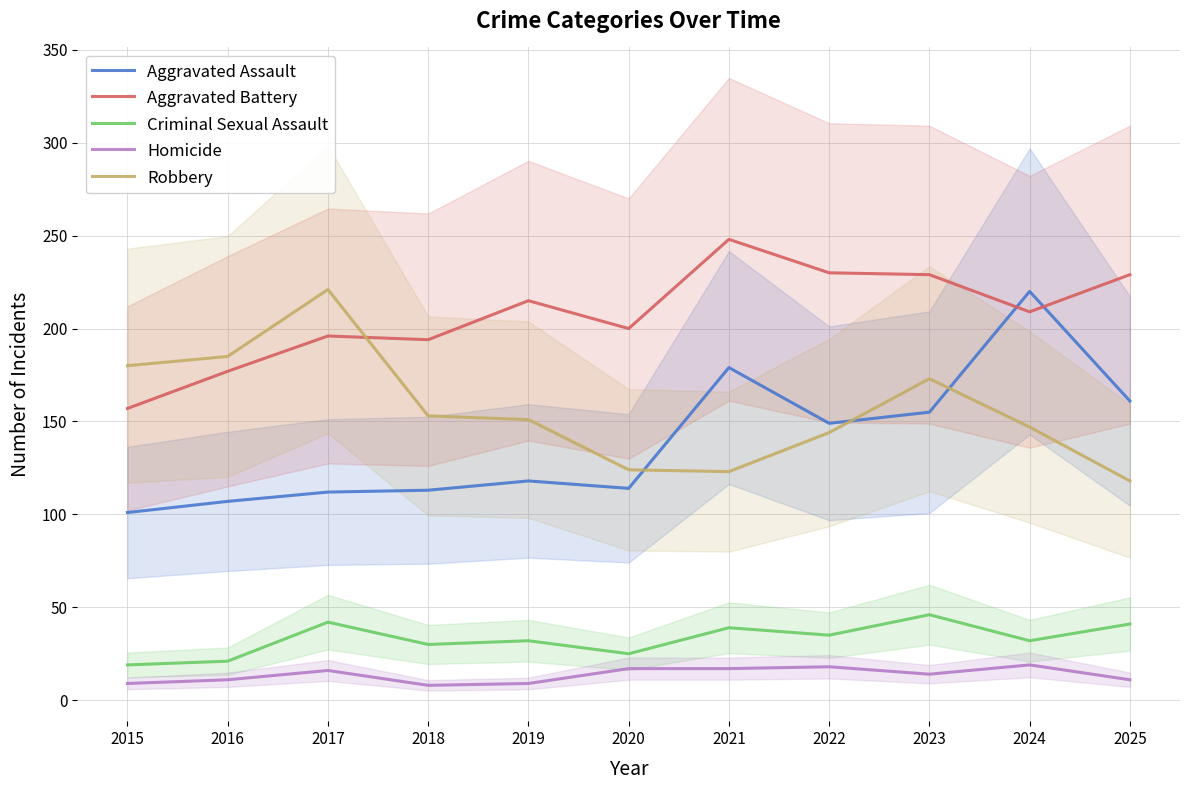

Between which two adjacent categories do Aggravated Battery and Robbery first intersect?

2017 and 2018